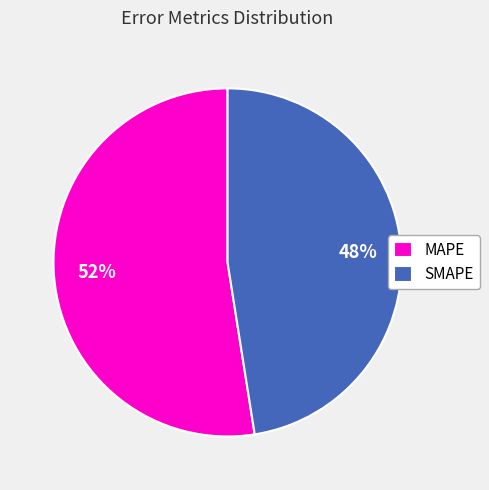

Which slice represents more than half of the pie?

MAPE